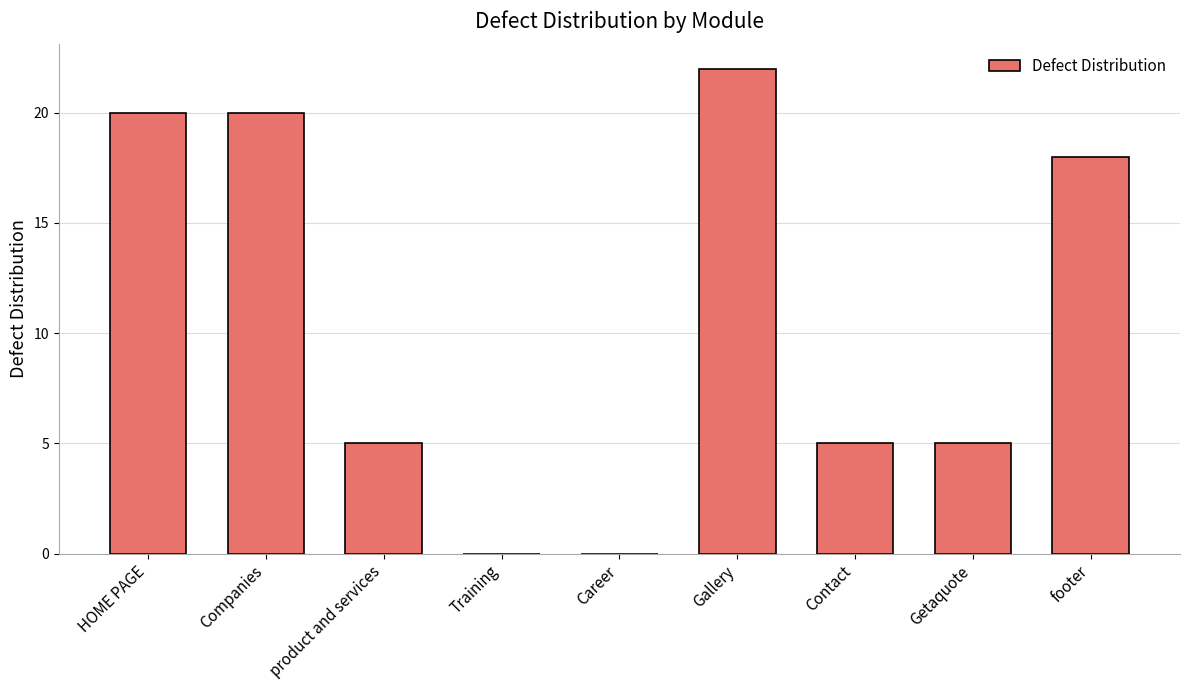

How many distinct data groups are displayed?

1